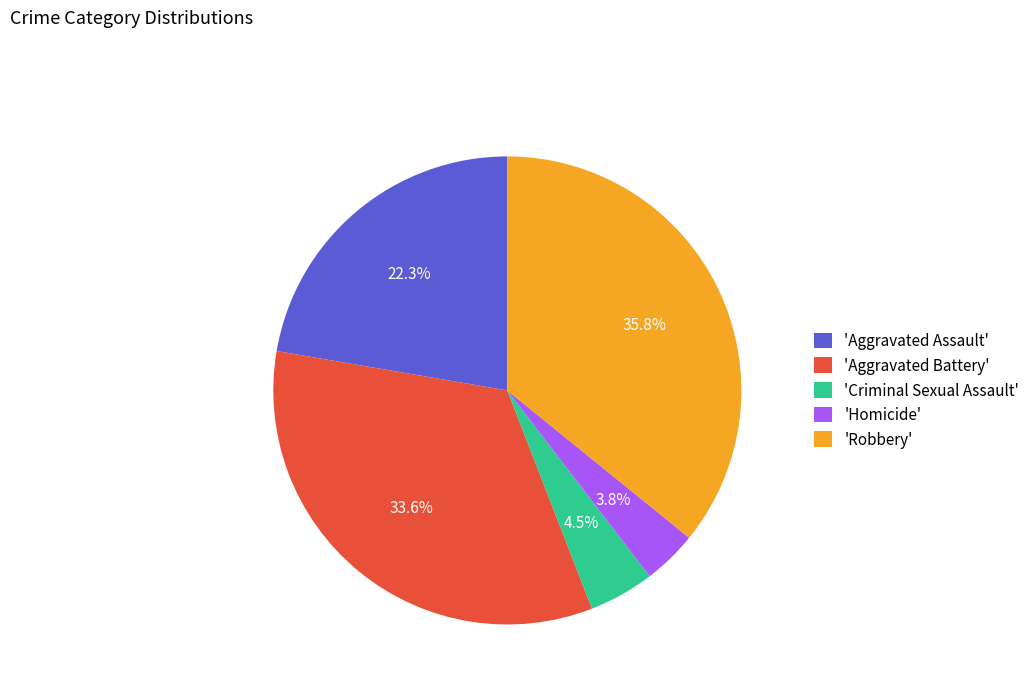

Approximately how many times larger is the value at 'Criminal Sexual Assault' compared to 'Homicide'?

1.2